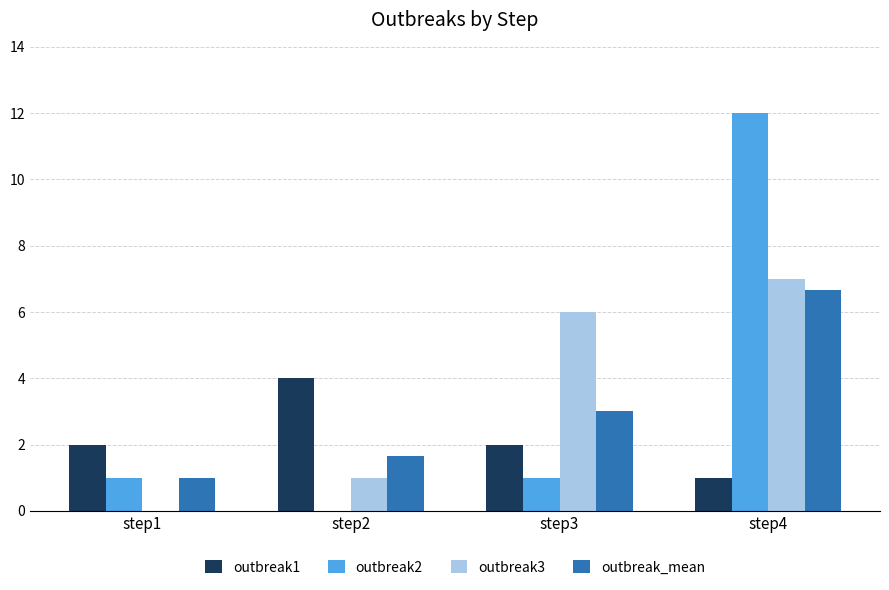

What is the greatest value displayed?

12.0